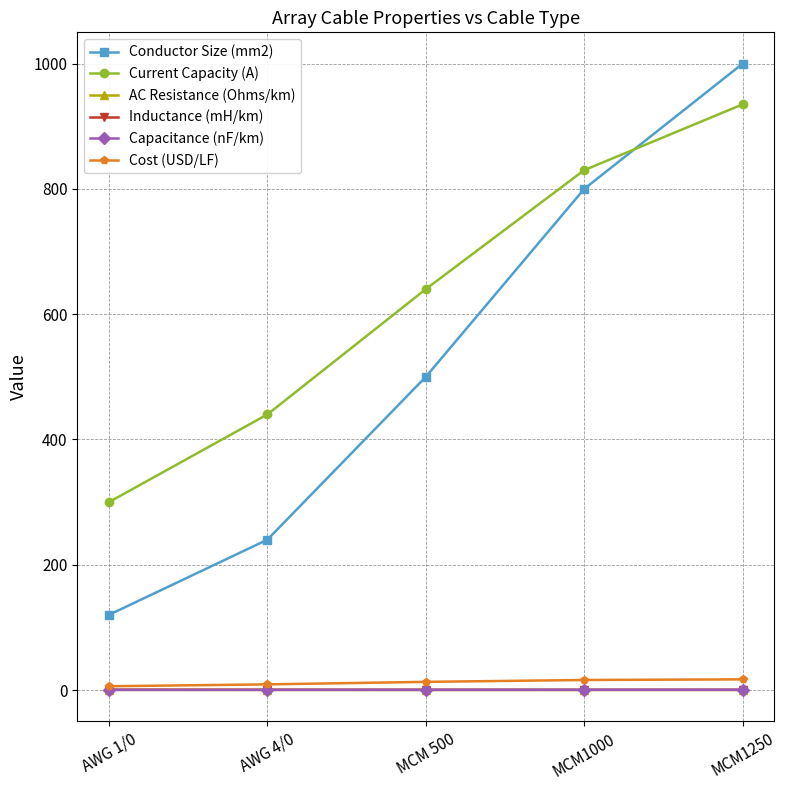

At which label does Current Capacity (A) reach its peak?

MCM1250